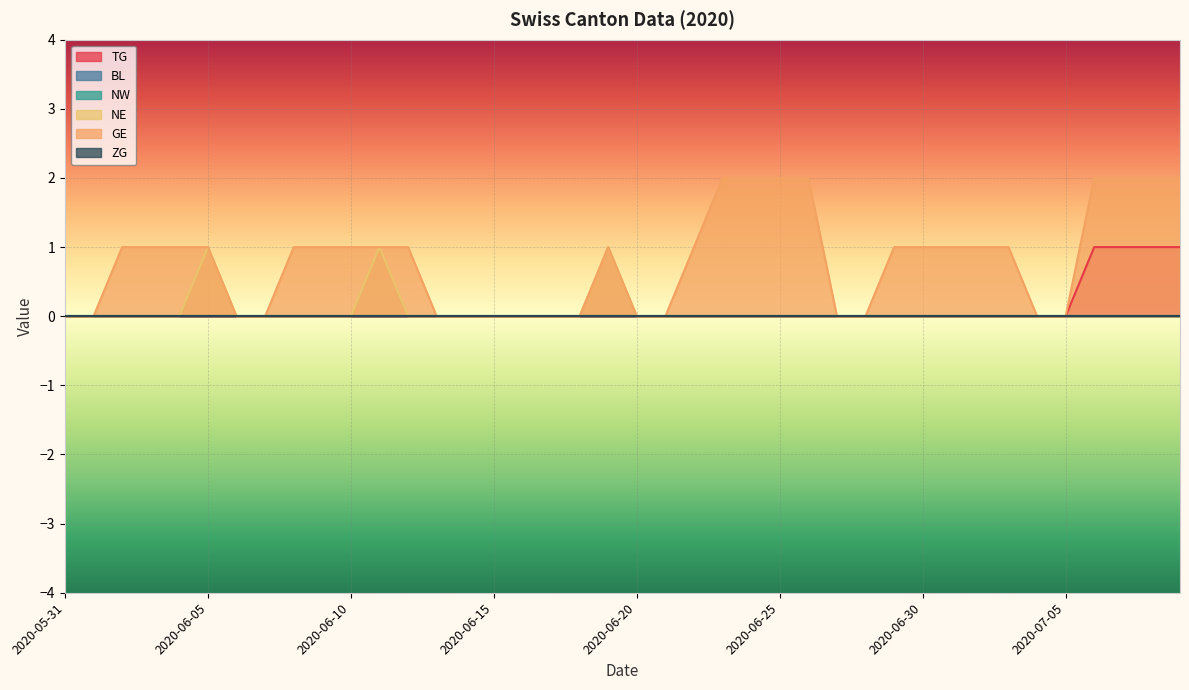

Which series has the largest total across all categories?

GE